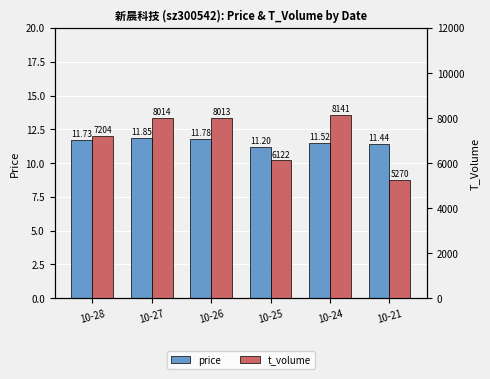

Between 10-25 and 10-28, which is larger?

10-28